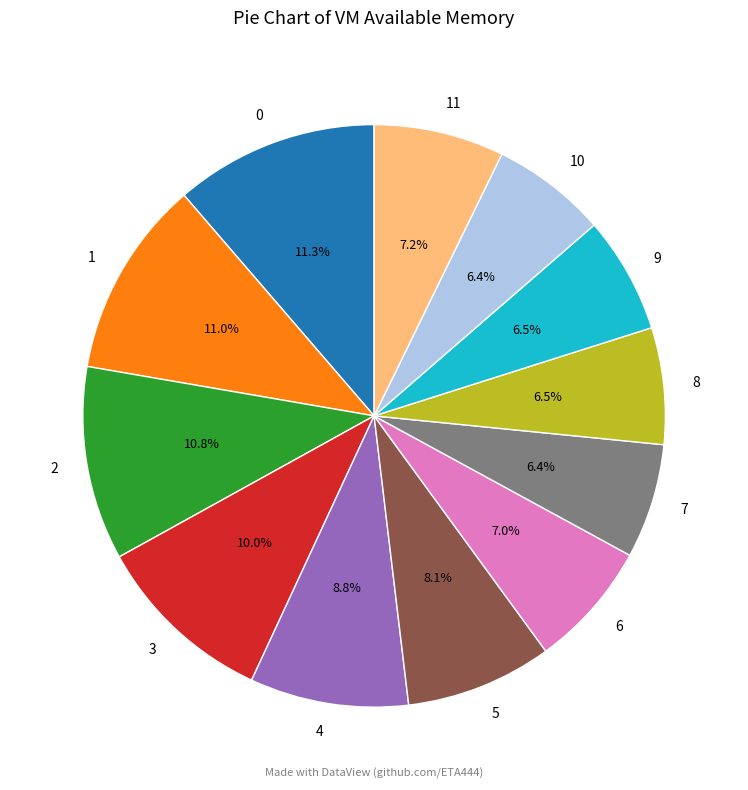

To the nearest percent, what portion does 0 represent?

11%